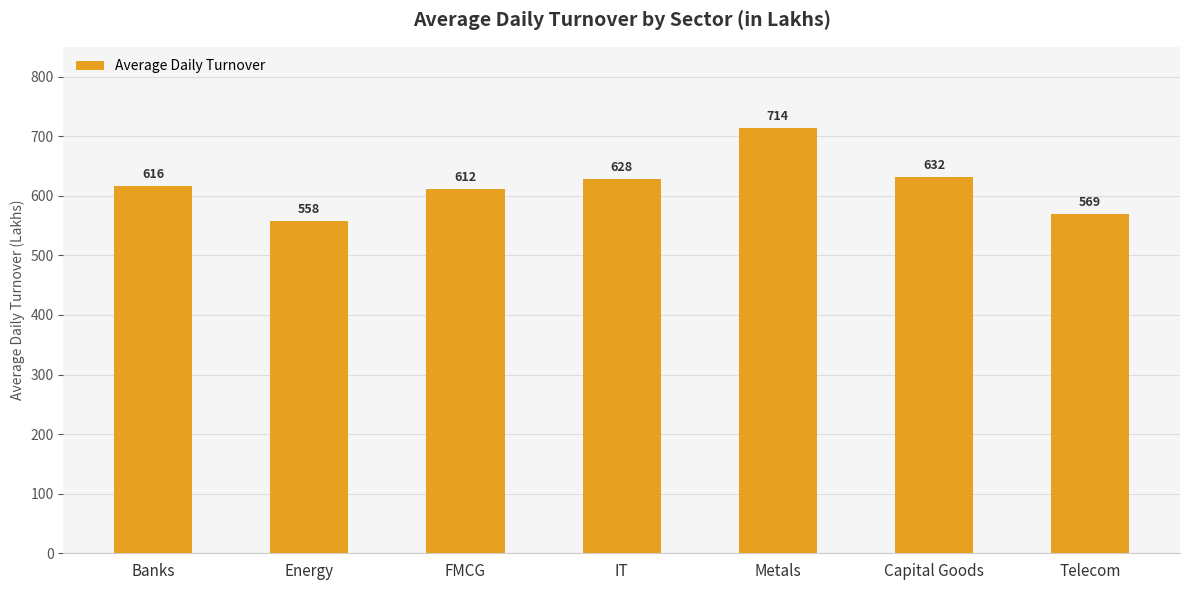

What is the ratio of the value at Energy to the value at FMCG?

0.9